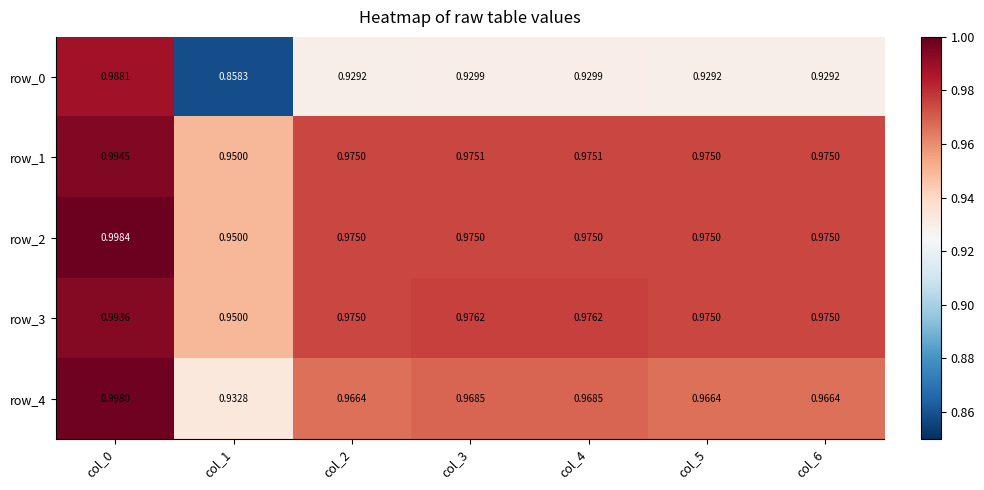

What is the sum of all row_4 values?

6.8